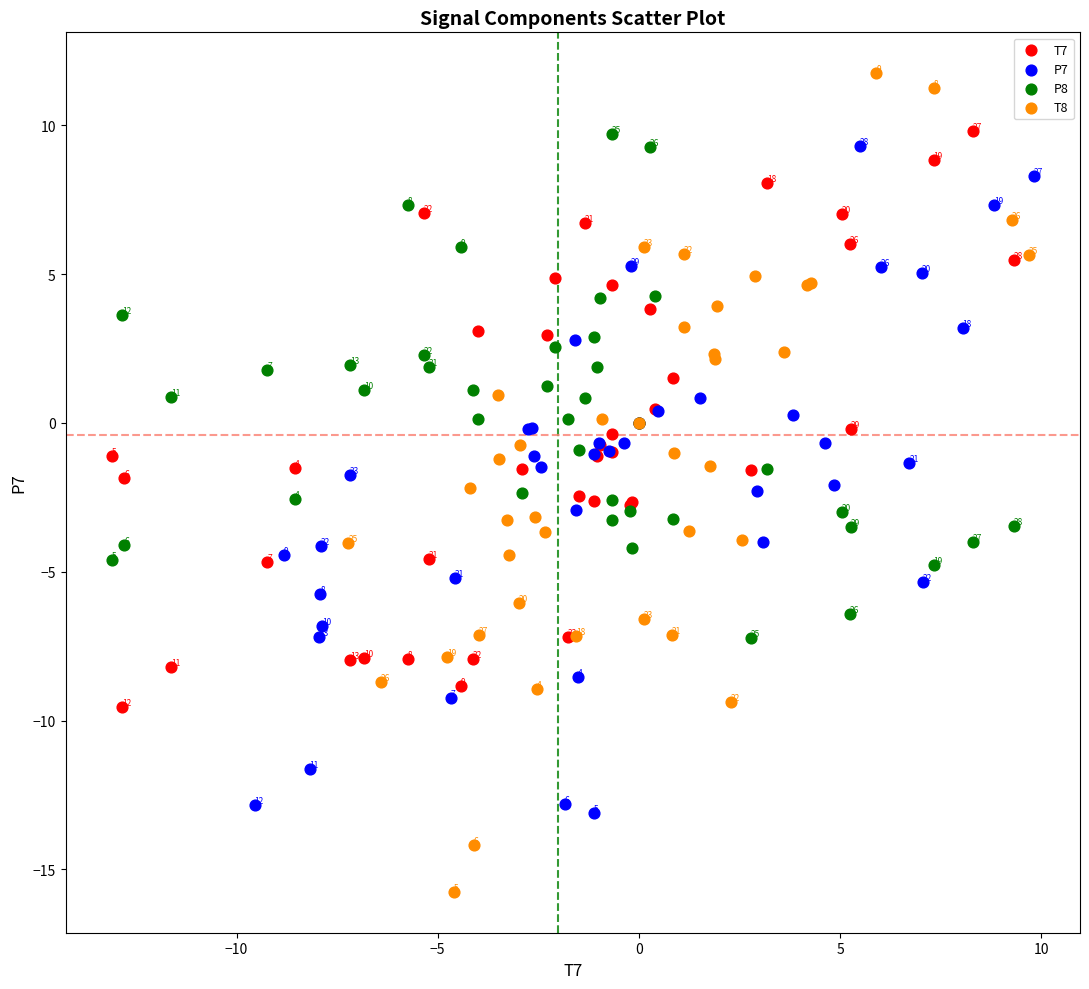

Which series has the widest spread of Y values?

T8